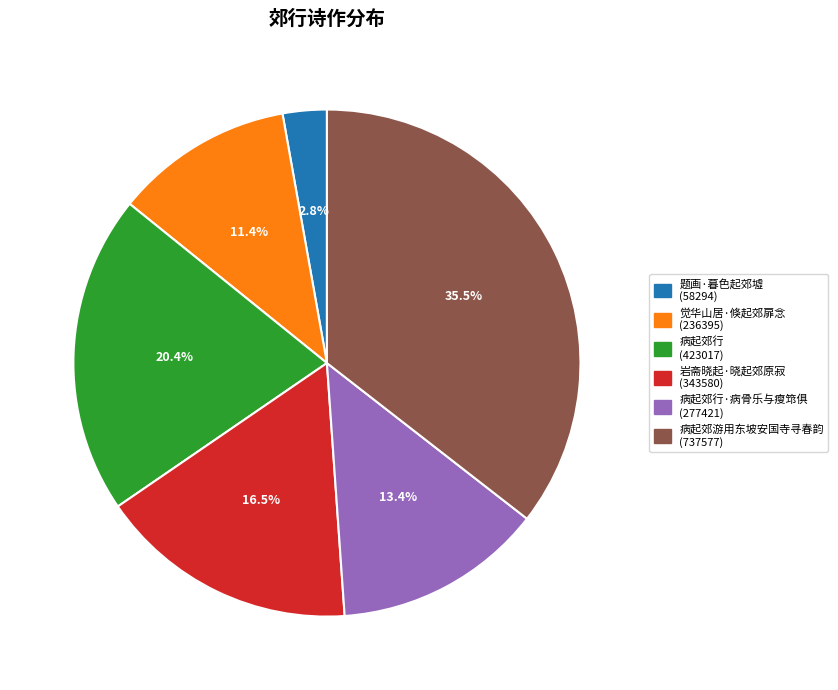

Is there any slice that represents more than half of the pie?

No